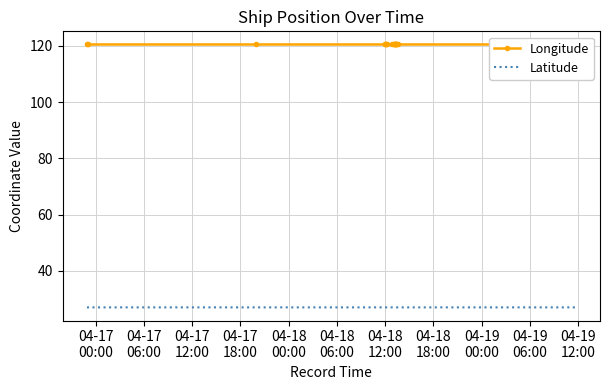

List the series in order of their peak value, highest first.

Longitude, Latitude